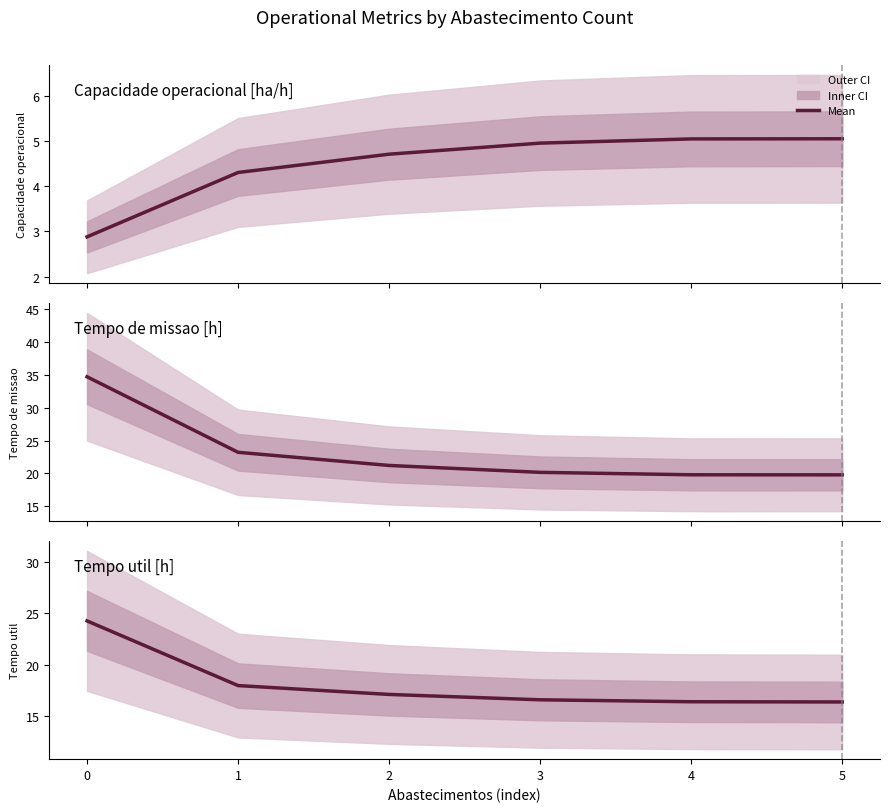

Is the value of Capacidade operacional [ha/h] at 4 greater than the value of Tempo util [h] at 1?

No